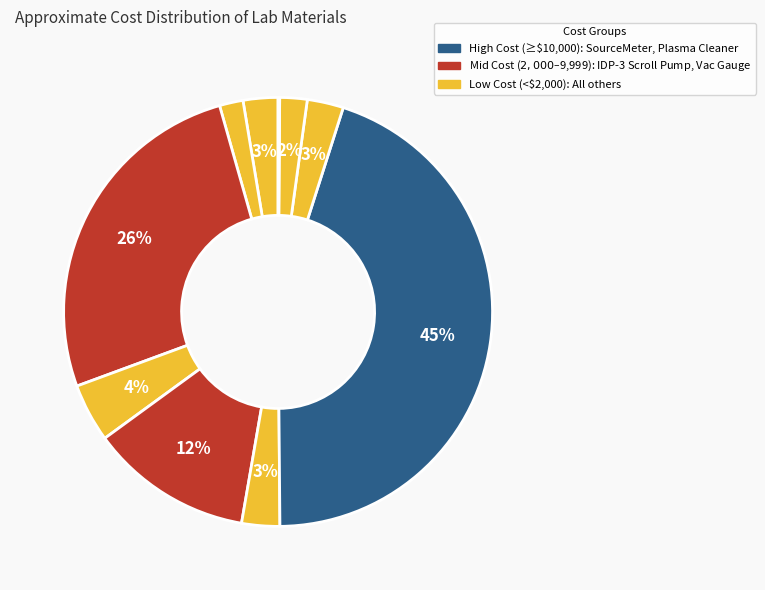

How many segments does this pie chart have?

10